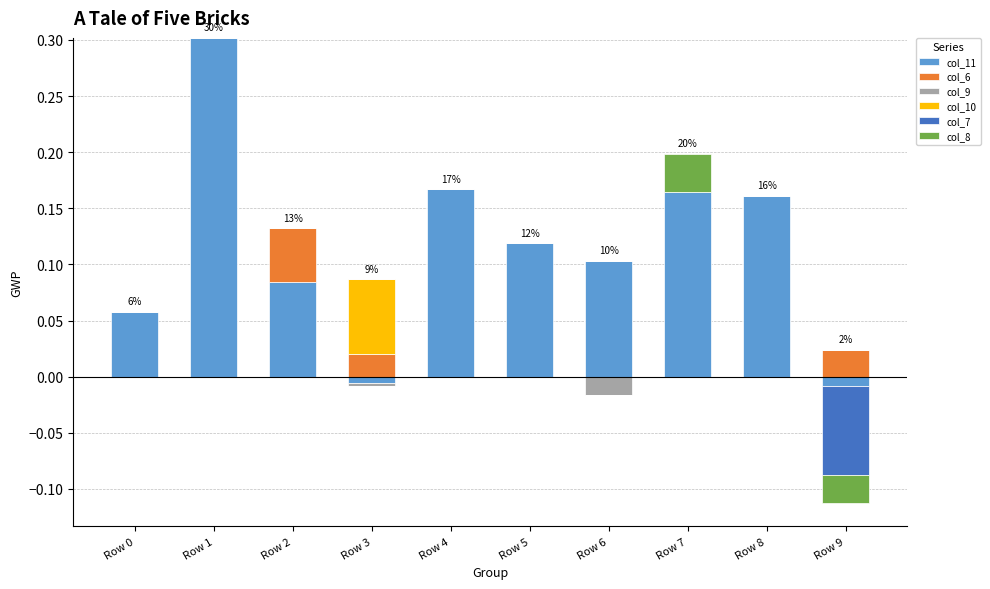

Which label corresponds to the largest value in the chart?

Row 1